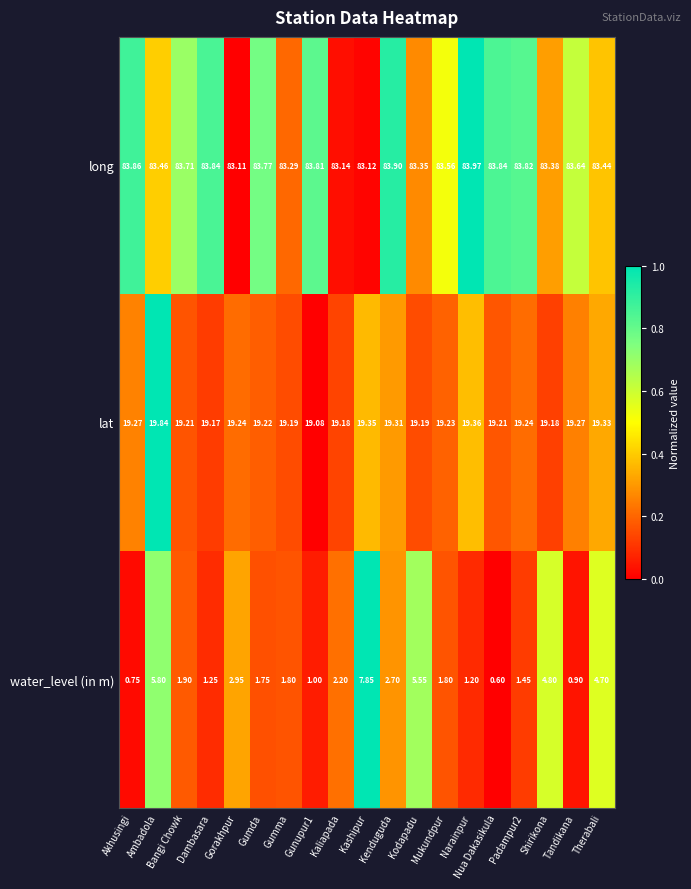

Is the value of long at Nua Dakasikula greater than the value of lat at Shirikona?

Yes